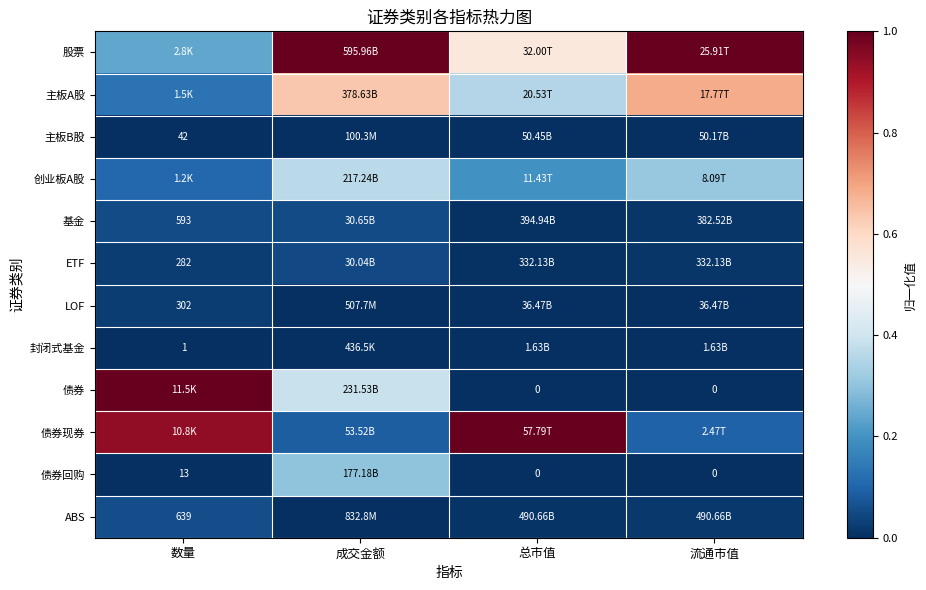

Is it true that 主板A股 equals 0.2 at 数量?

False